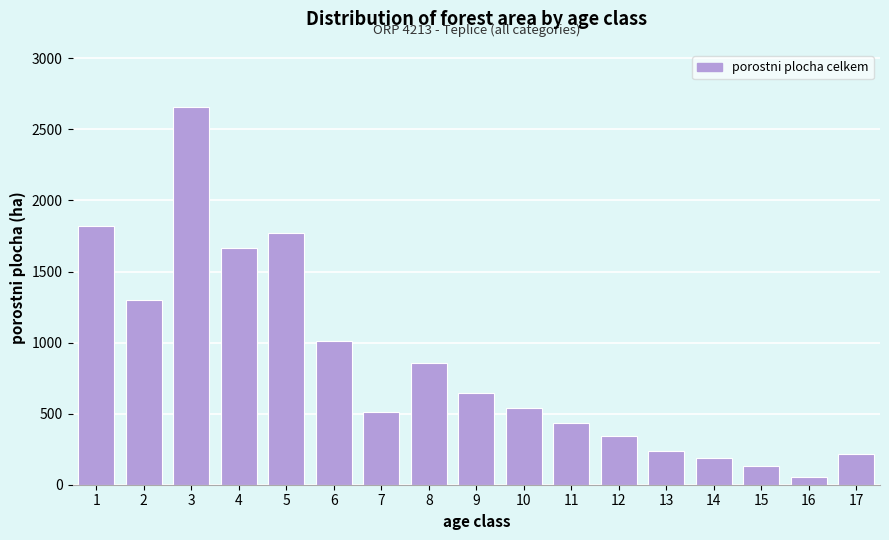

What is the value of the 13th bar from the left?

235.2